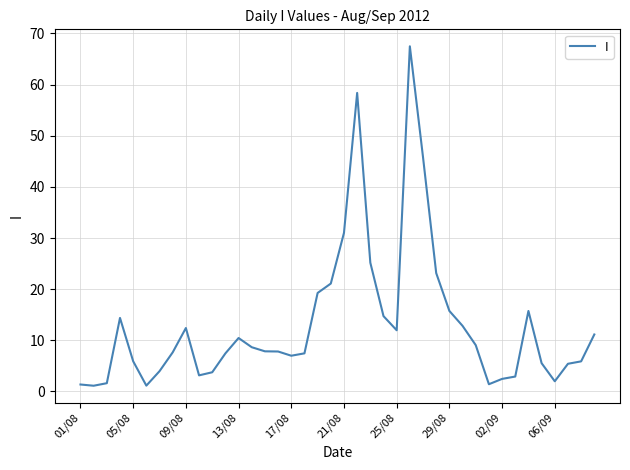

What is the difference between the maximum and minimum values?

66.4